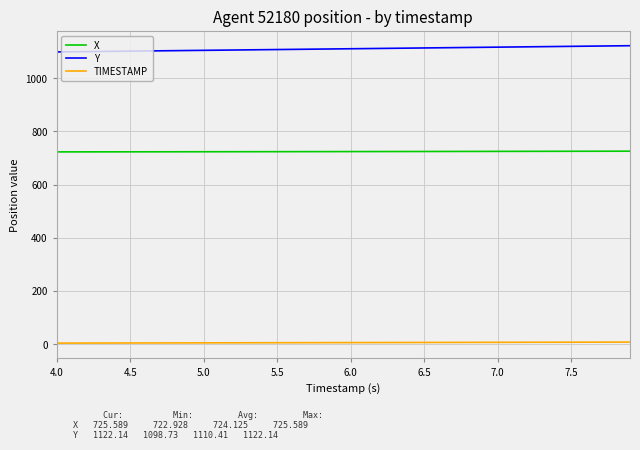

Does the chart display data point markers on the line(s)?

No